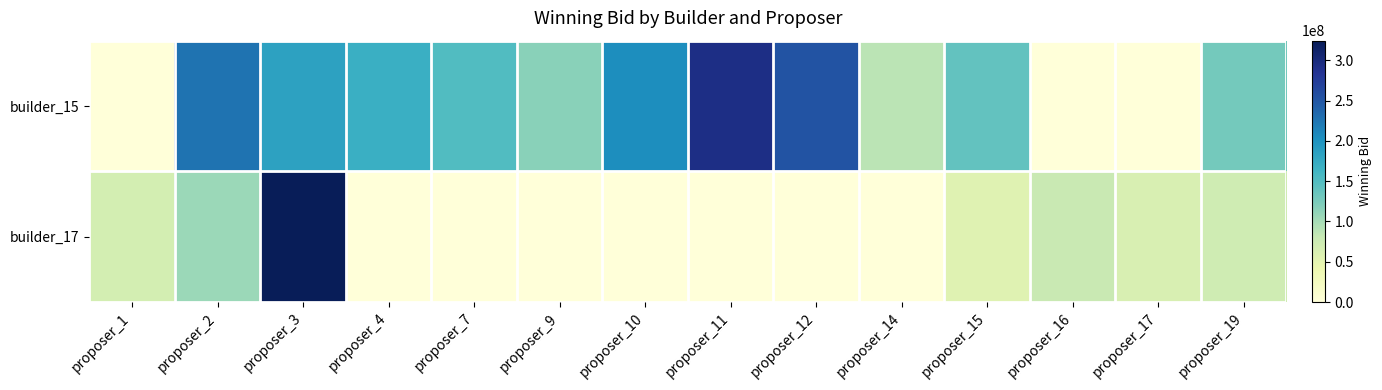

Which series has the widest spread of values?

builder_17